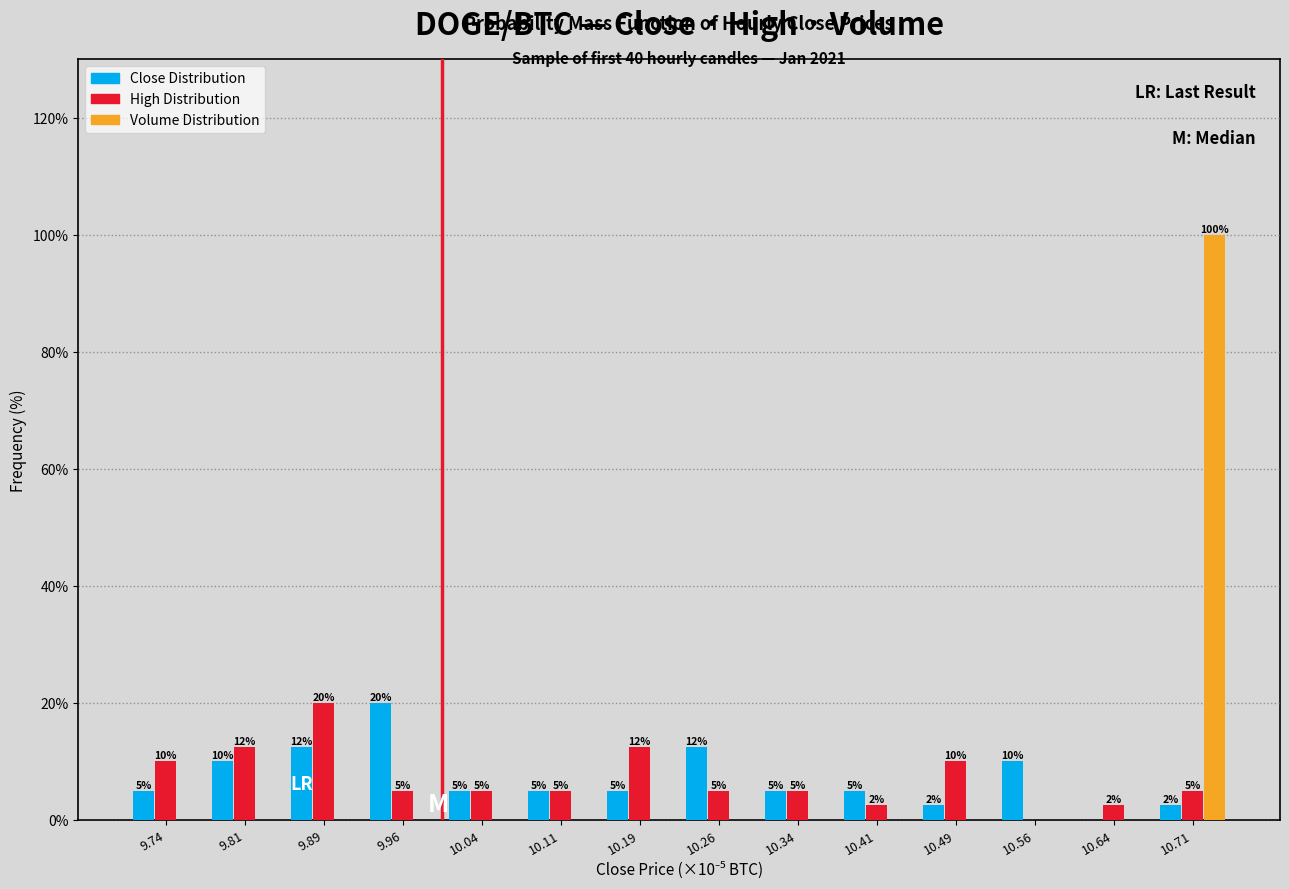

At which category is the sum across all series the highest?

10.71